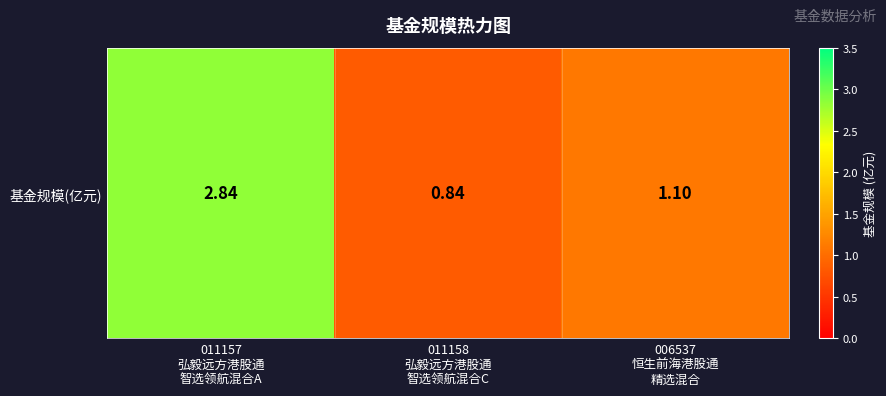

What is the difference between the maximum and minimum values?

2.0